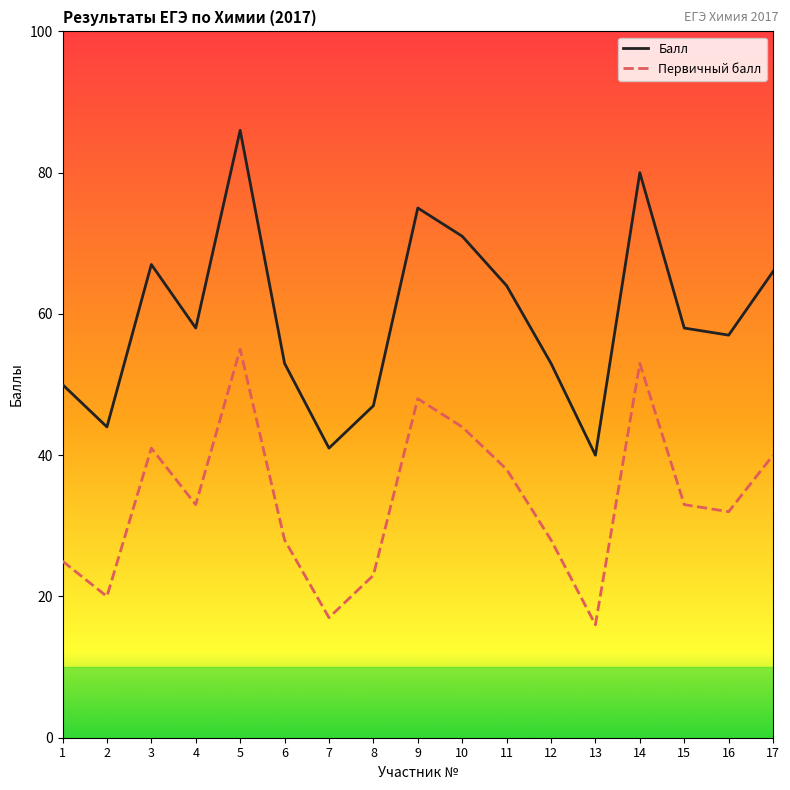

What are all the series names shown in the legend?

Балл, Первичный балл